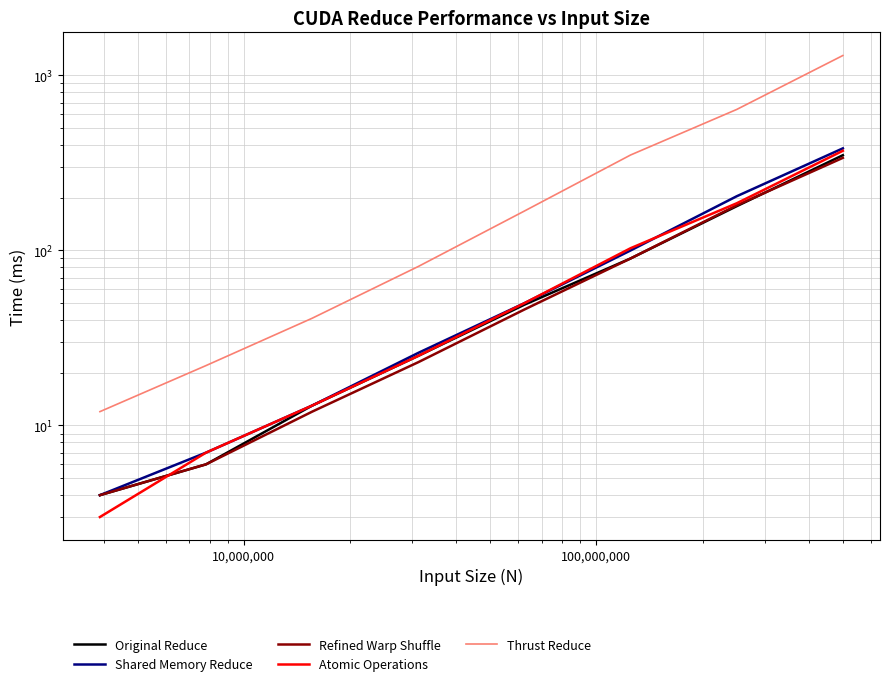

Reading right to left, list all the values displayed in this chart.

Original Reduce: 350	179	90	49	25	13	6	4
Shared Memory Reduce: 383	204	100	50	26	13	7	4
Refined Warp Shuffle: 338	181	90	46	23	12	6	4
Atomic Operations: 371	186	103	50	25	13	7	3
Thrust Reduce: 1299	639	351	168	81	41	22	12